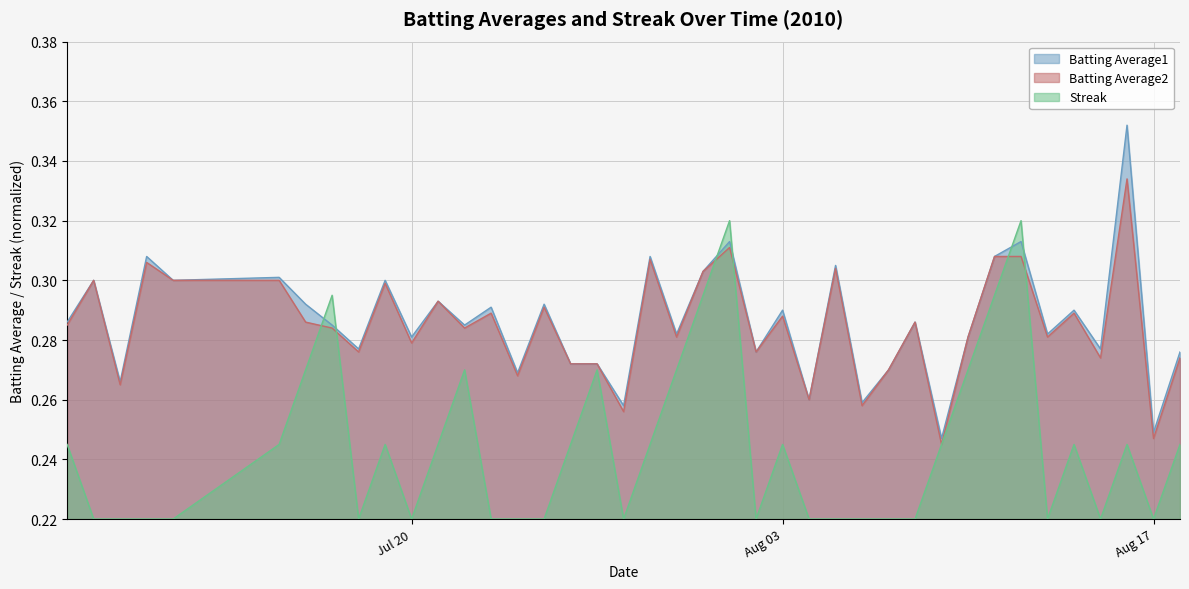

The value of Batting Average1 at 2010-08-02 is 0.5. True or false?

False